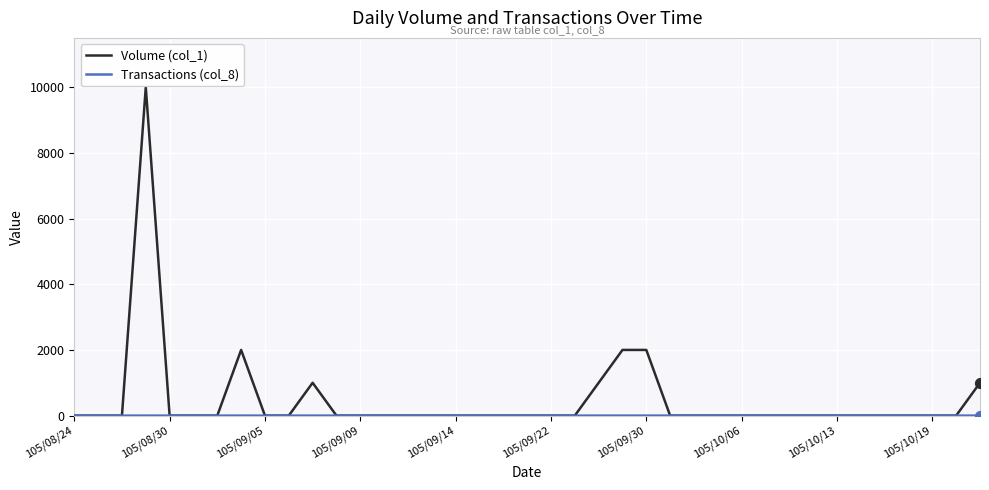

Which series has the widest spread of values?

Volume (col_1)